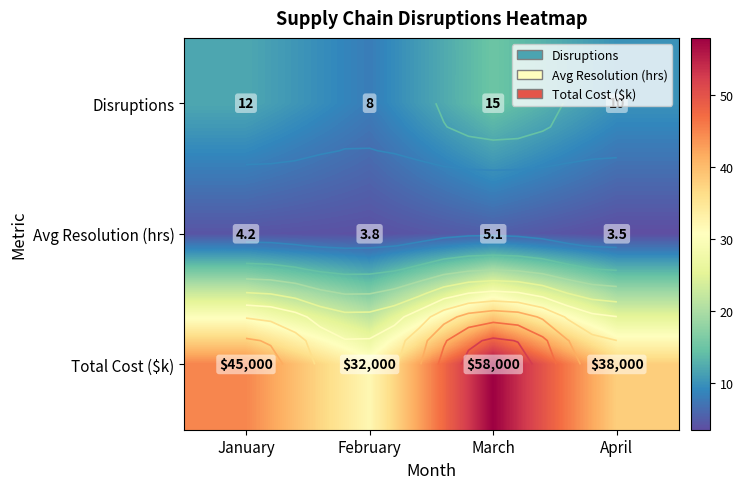

True or false: Disruptions has a value of 4.6 at March.

False